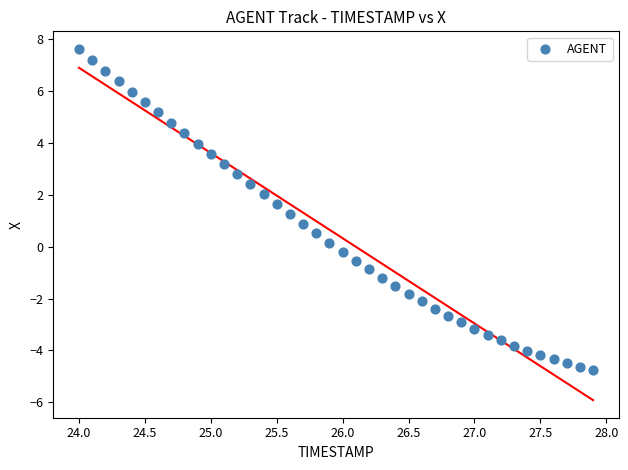

What is the range of X values (max minus min)?

3.9